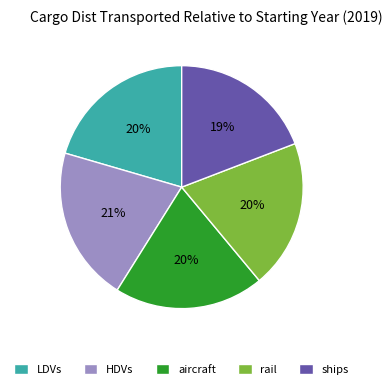

Do aircraft and LDVs together represent more than half of the pie?

No